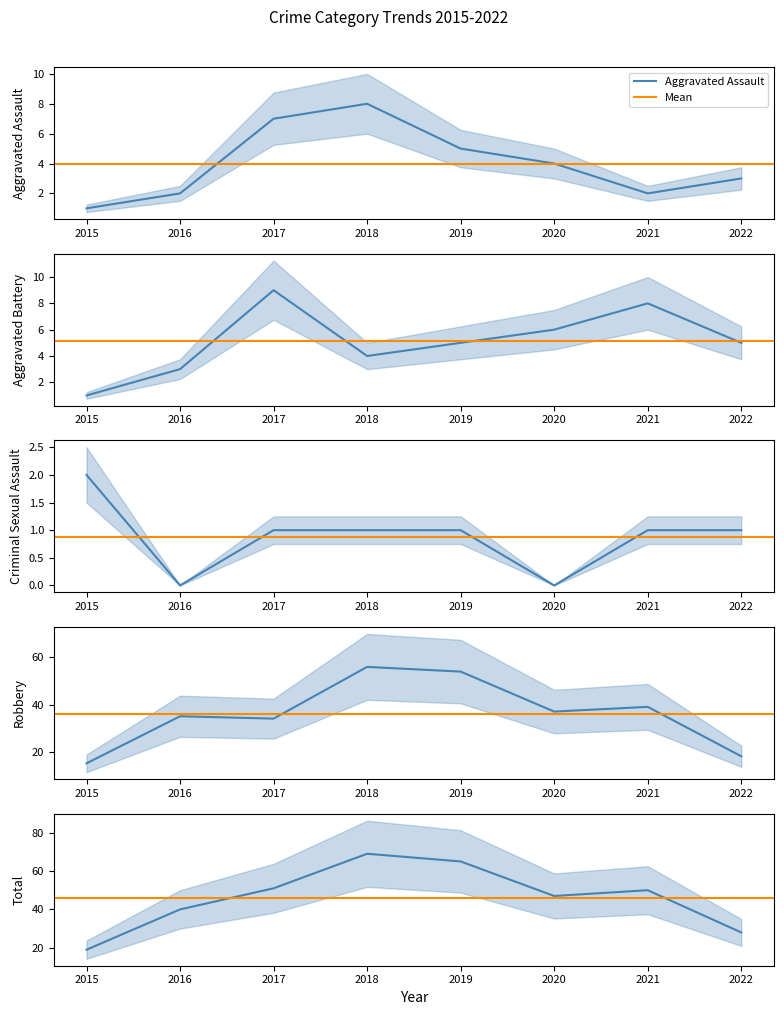

At which category does the chart reach its minimum across all series?

2016